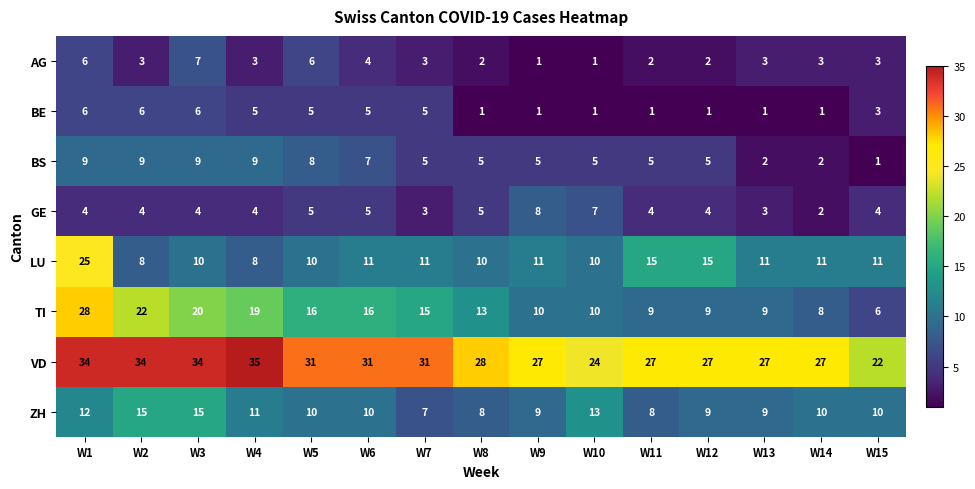

Which label corresponds to the largest value in the chart?

W4